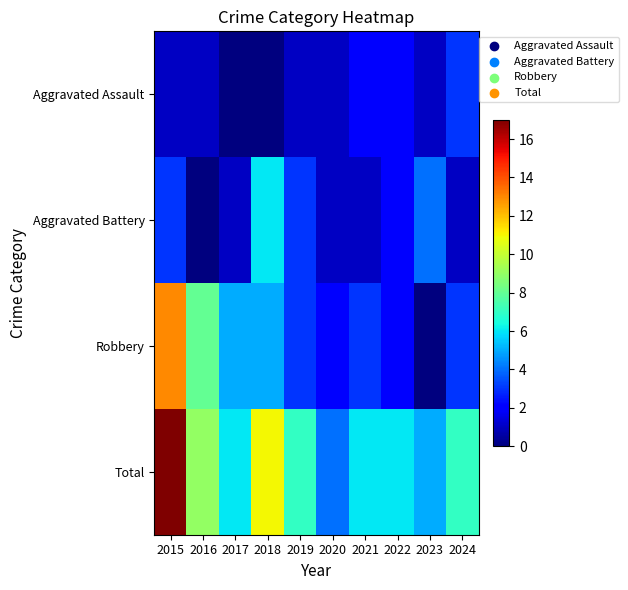

Count the number of categories in the chart.

10